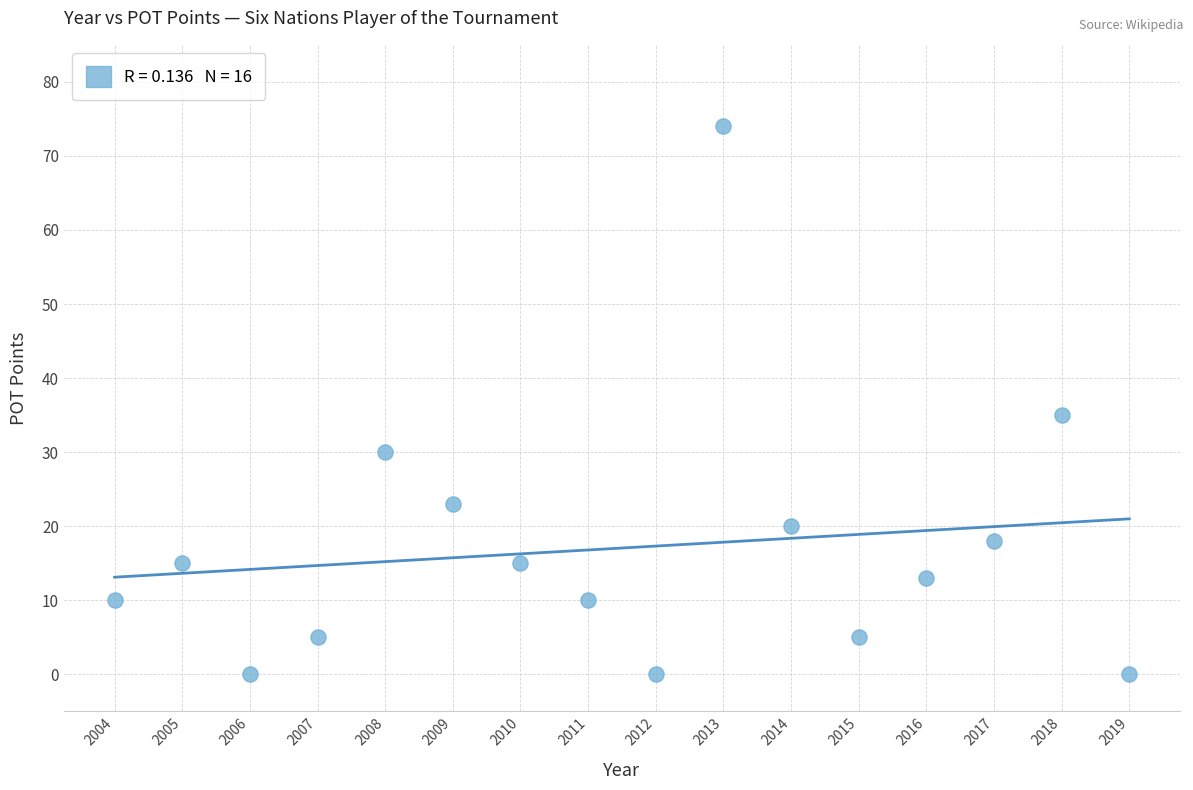

What is the range of Y values (max minus min)?

74